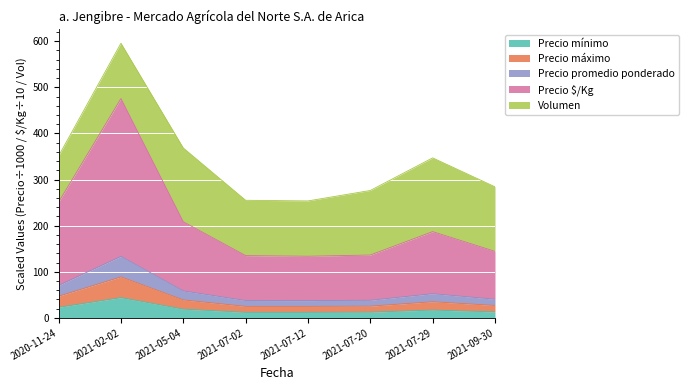

At which category is the sum across all series the highest?

2021-02-02